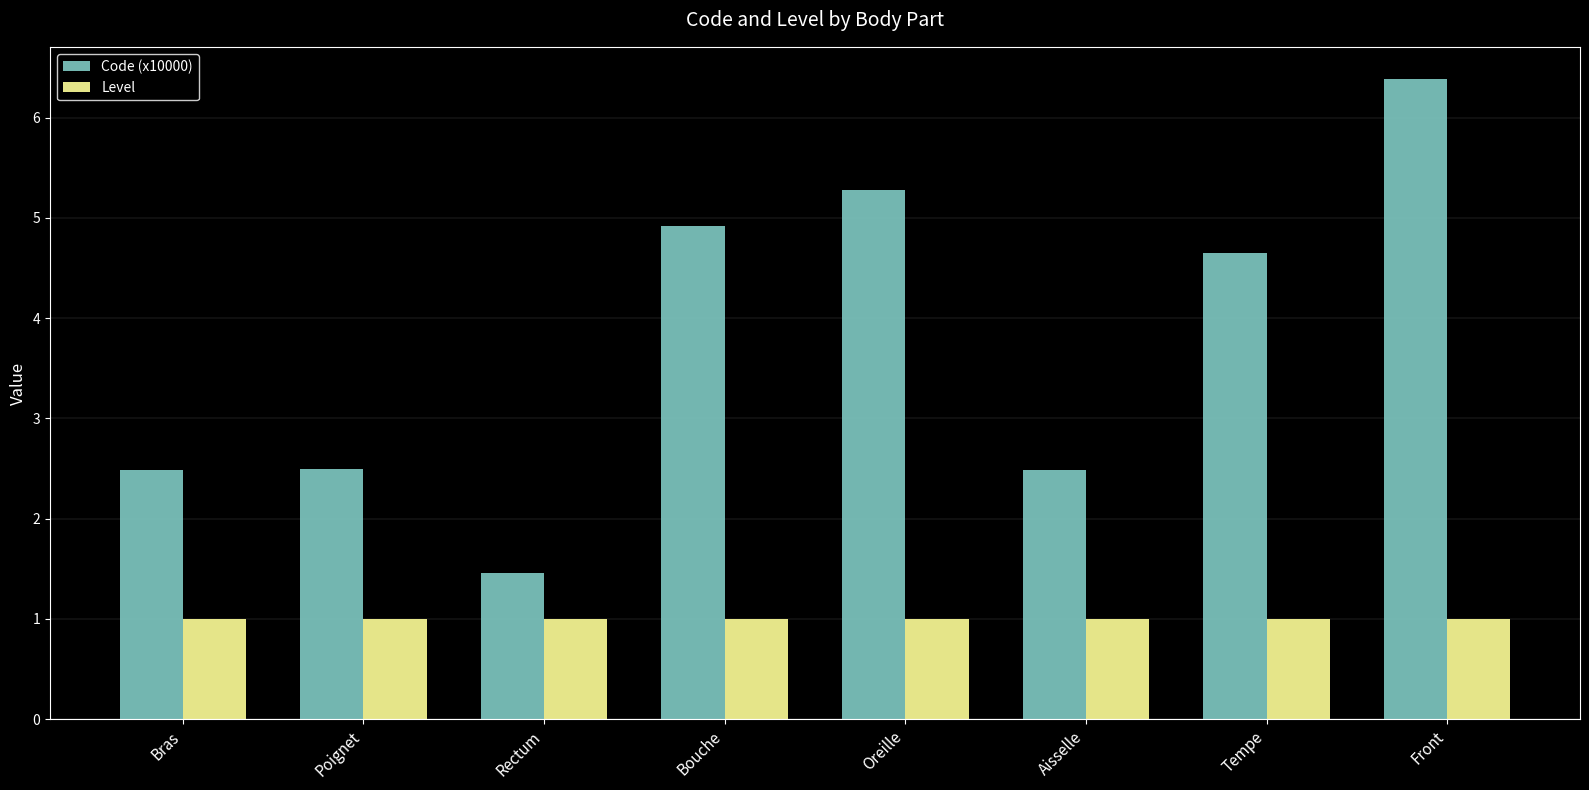

Reading left to right, what are all the values shown in this chart?

Code (x10000): 2.5	2.5	1.5	4.9	5.3	2.5	4.6	6.4
Level: 1.0	1.0	1.0	1.0	1.0	1.0	1.0	1.0